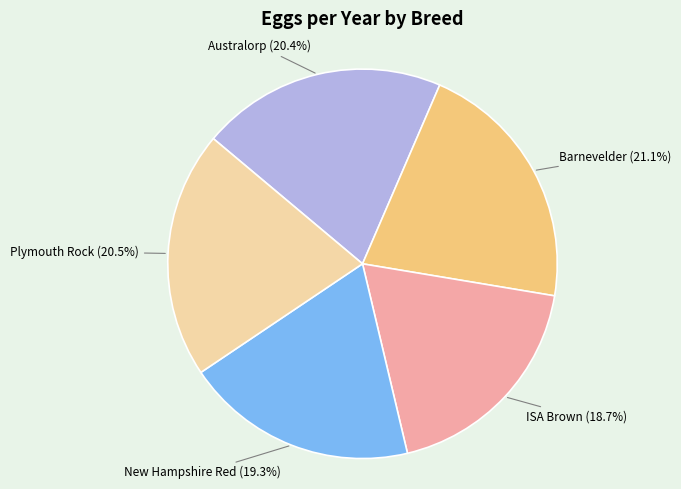

How many slices are in this pie chart?

5